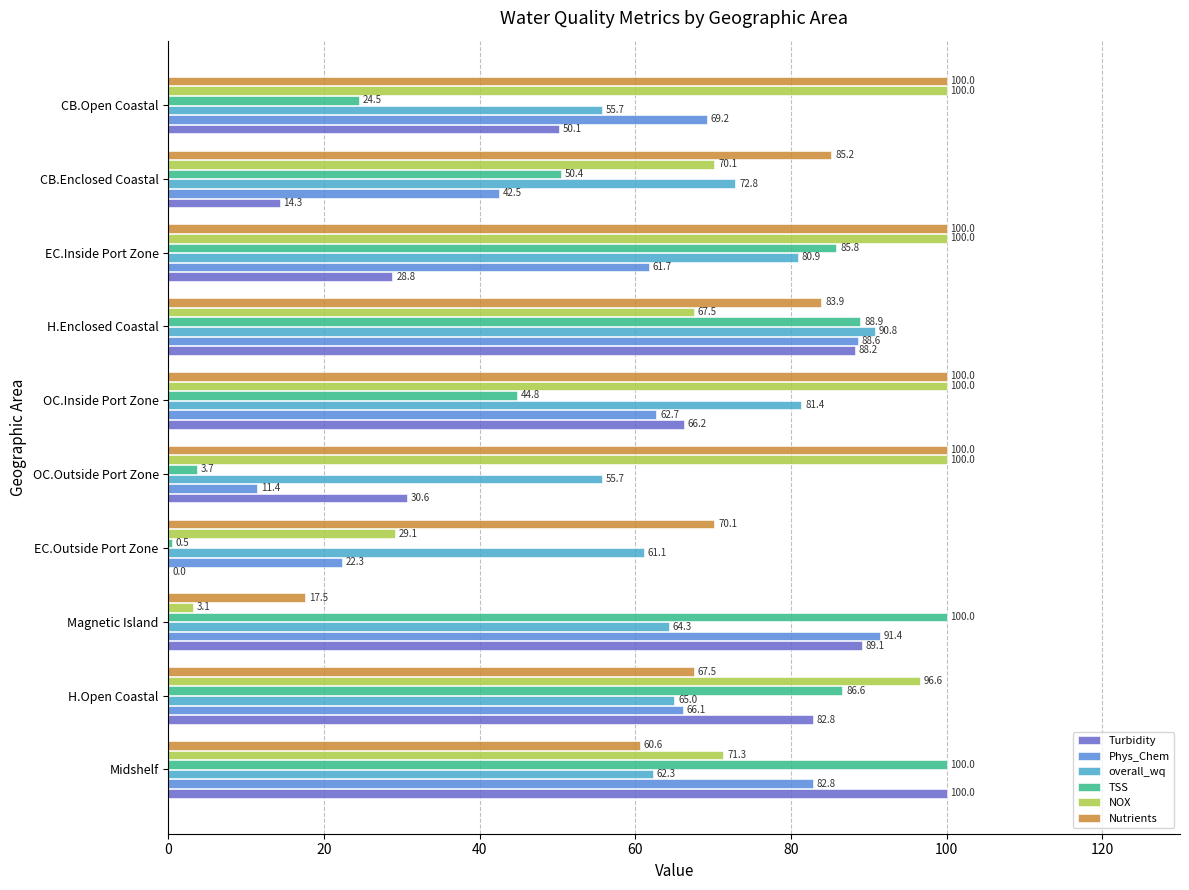

What is the maximum value shown in the chart?

100.0